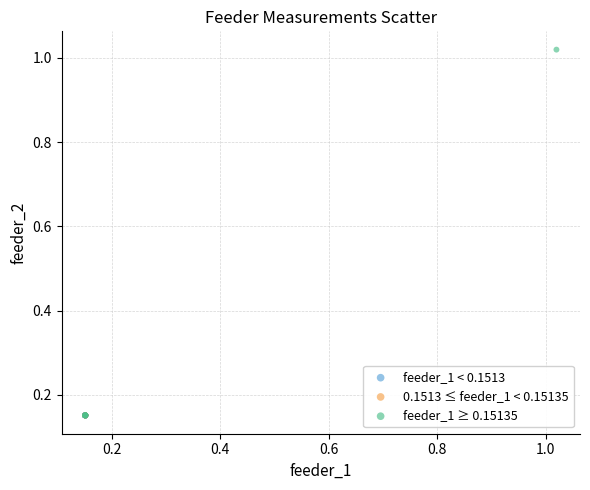

Which series reaches the maximum Y coordinate?

feeder_1 ≥ 0.15135